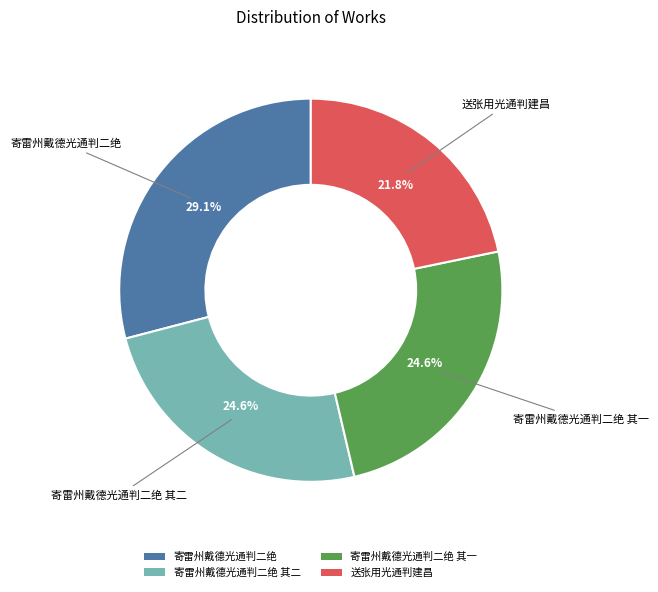

Between 送张用光通判建昌 and 寄雷州戴德光通判二绝 其二, which is larger?

寄雷州戴德光通判二绝 其二